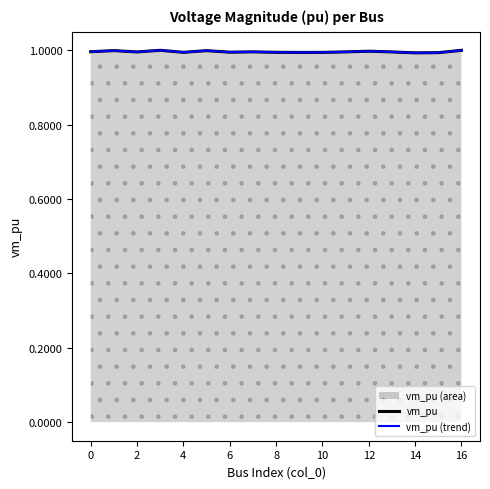

What value does the vm_pu series have at 16?

1.0